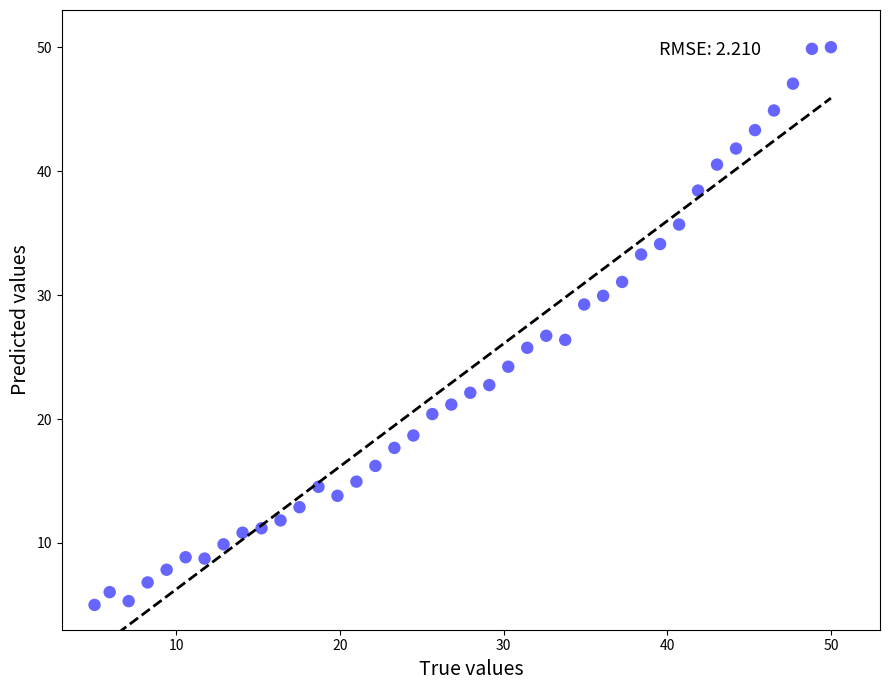

What is the range of Y values (max minus min)?

45.0